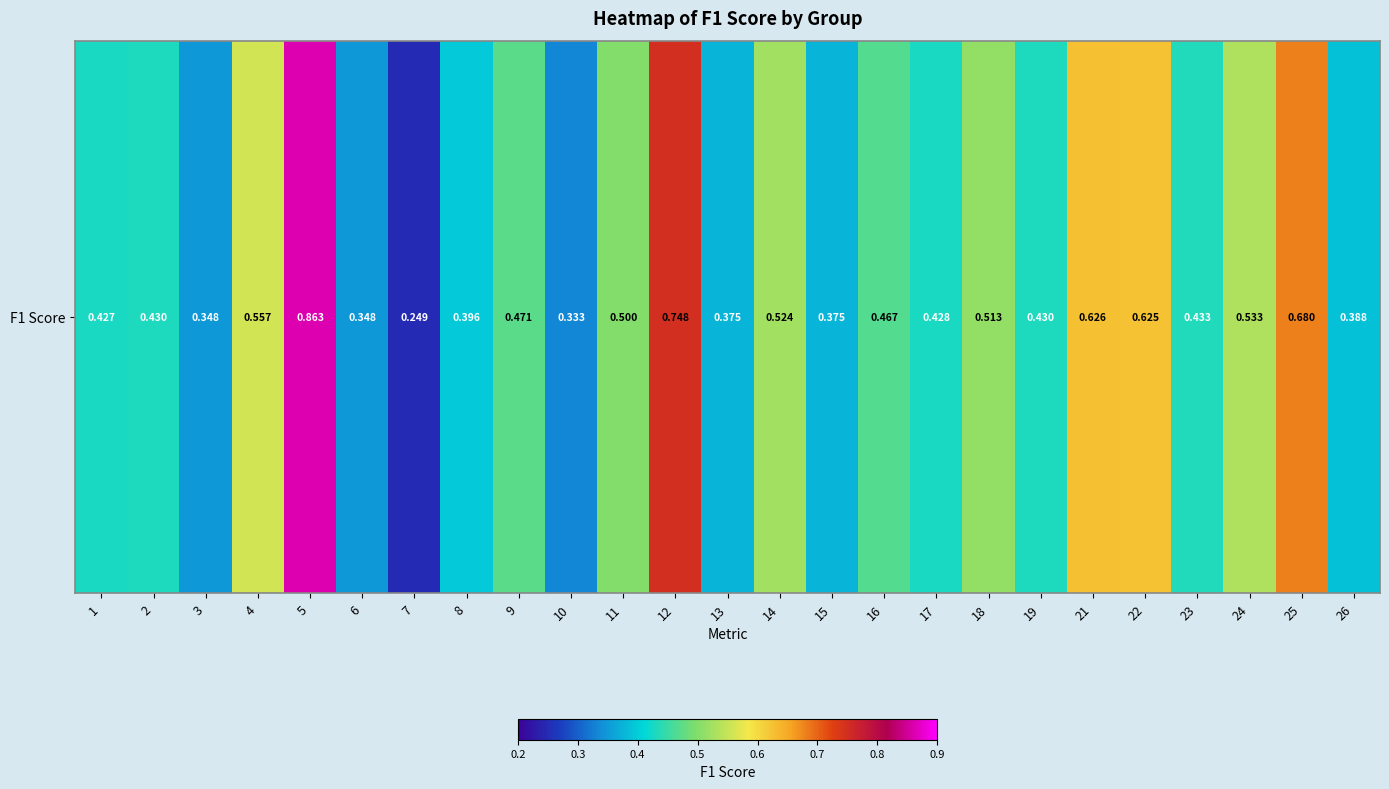

What is the change in value from 11 to 23?

-0.1